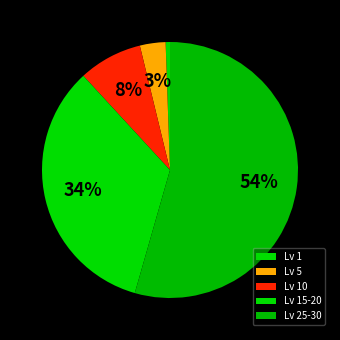

How many slices are in this pie chart?

5